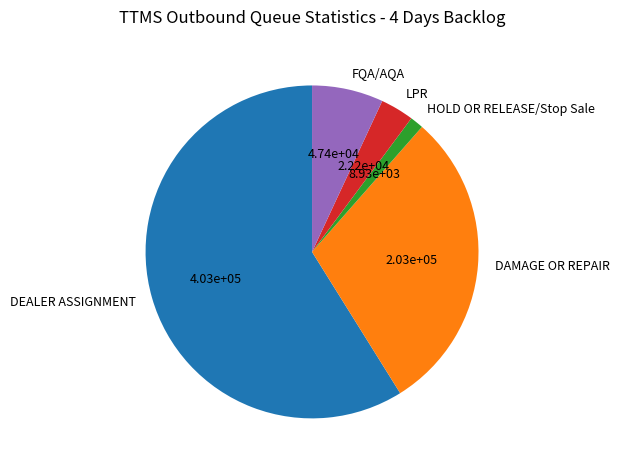

The FQA/AQA slice represents 7% of the pie. True or false?

True